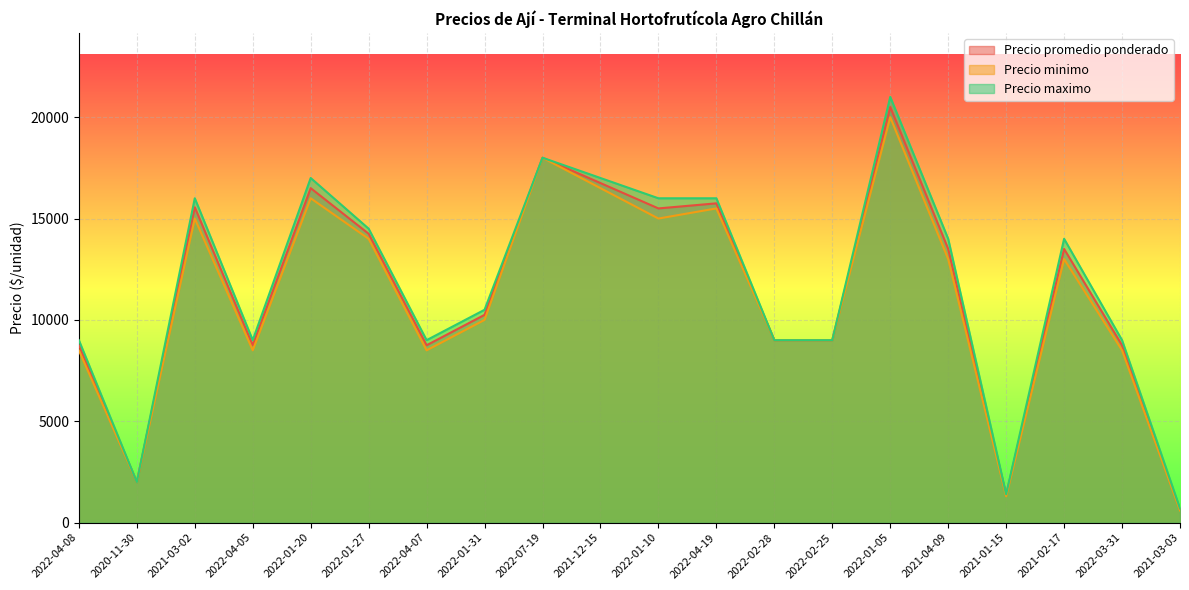

True or false: Precio promedio ponderado has more than 1 points higher than both neighbors.

True